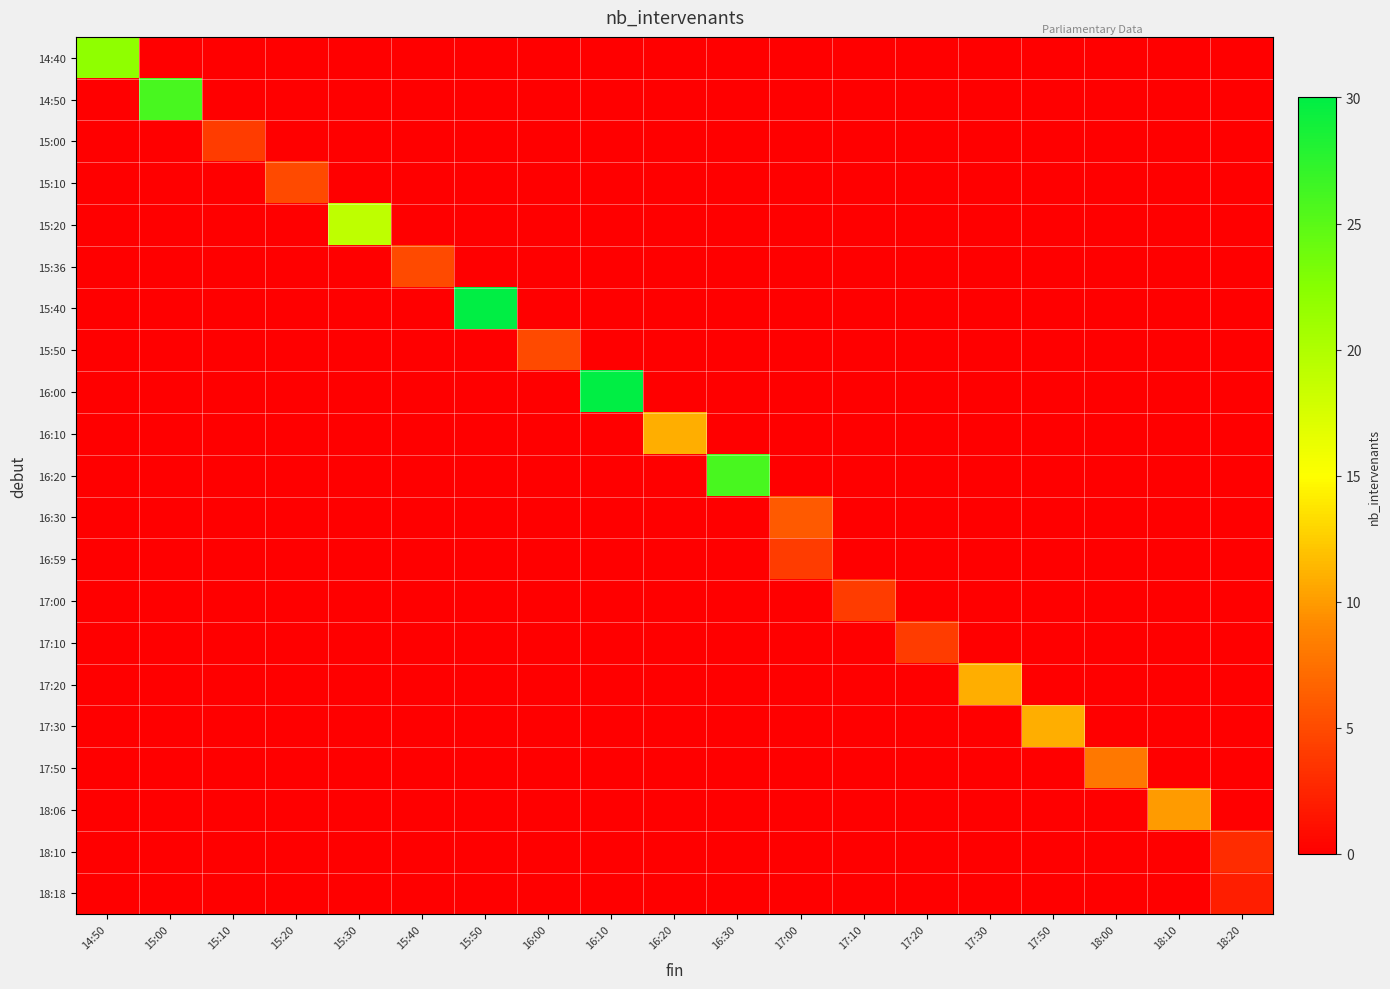

How many categories are shown in the chart?

19